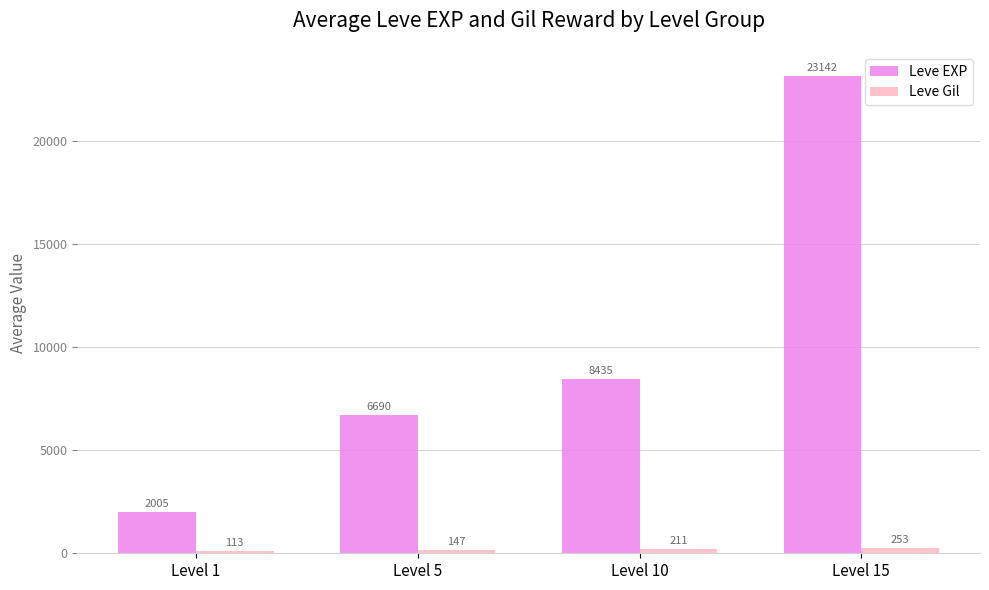

At which category is the sum across all series the highest?

Level 15